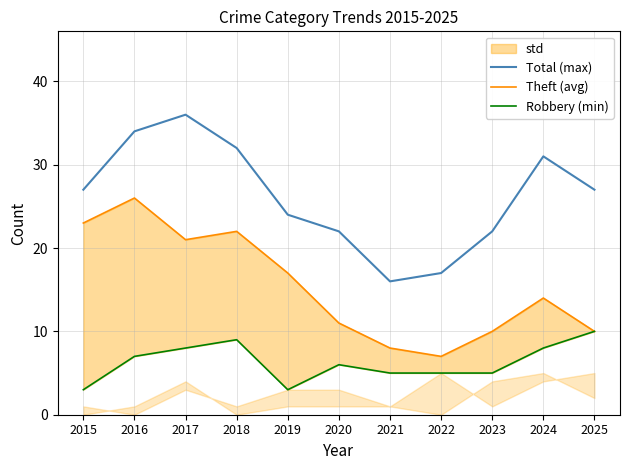

At how many categories does at least one series exceed 3?

11